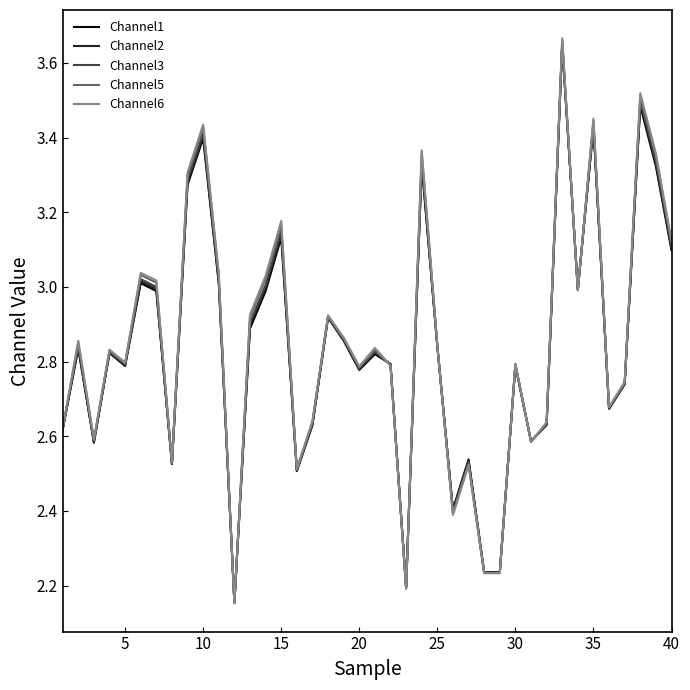

Which series has the largest range (max minus min)?

Channel6